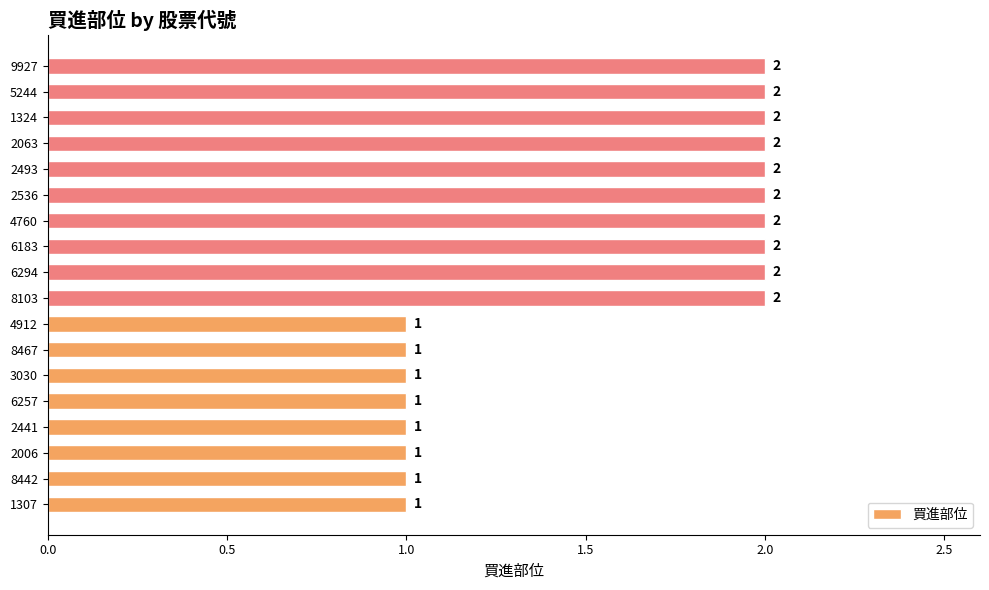

Count the values in the range 1 to 2.

18